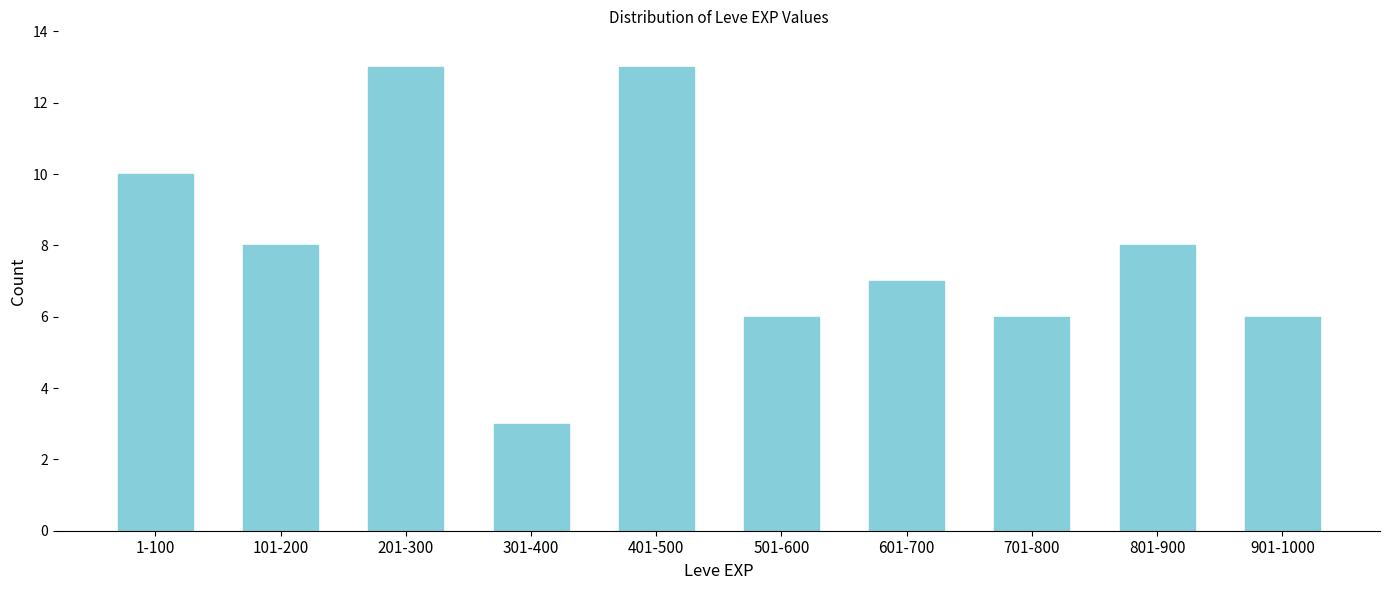

Reading left to right, list all the values displayed in this chart.

10	8	13	3	13	6	7	6	8	6